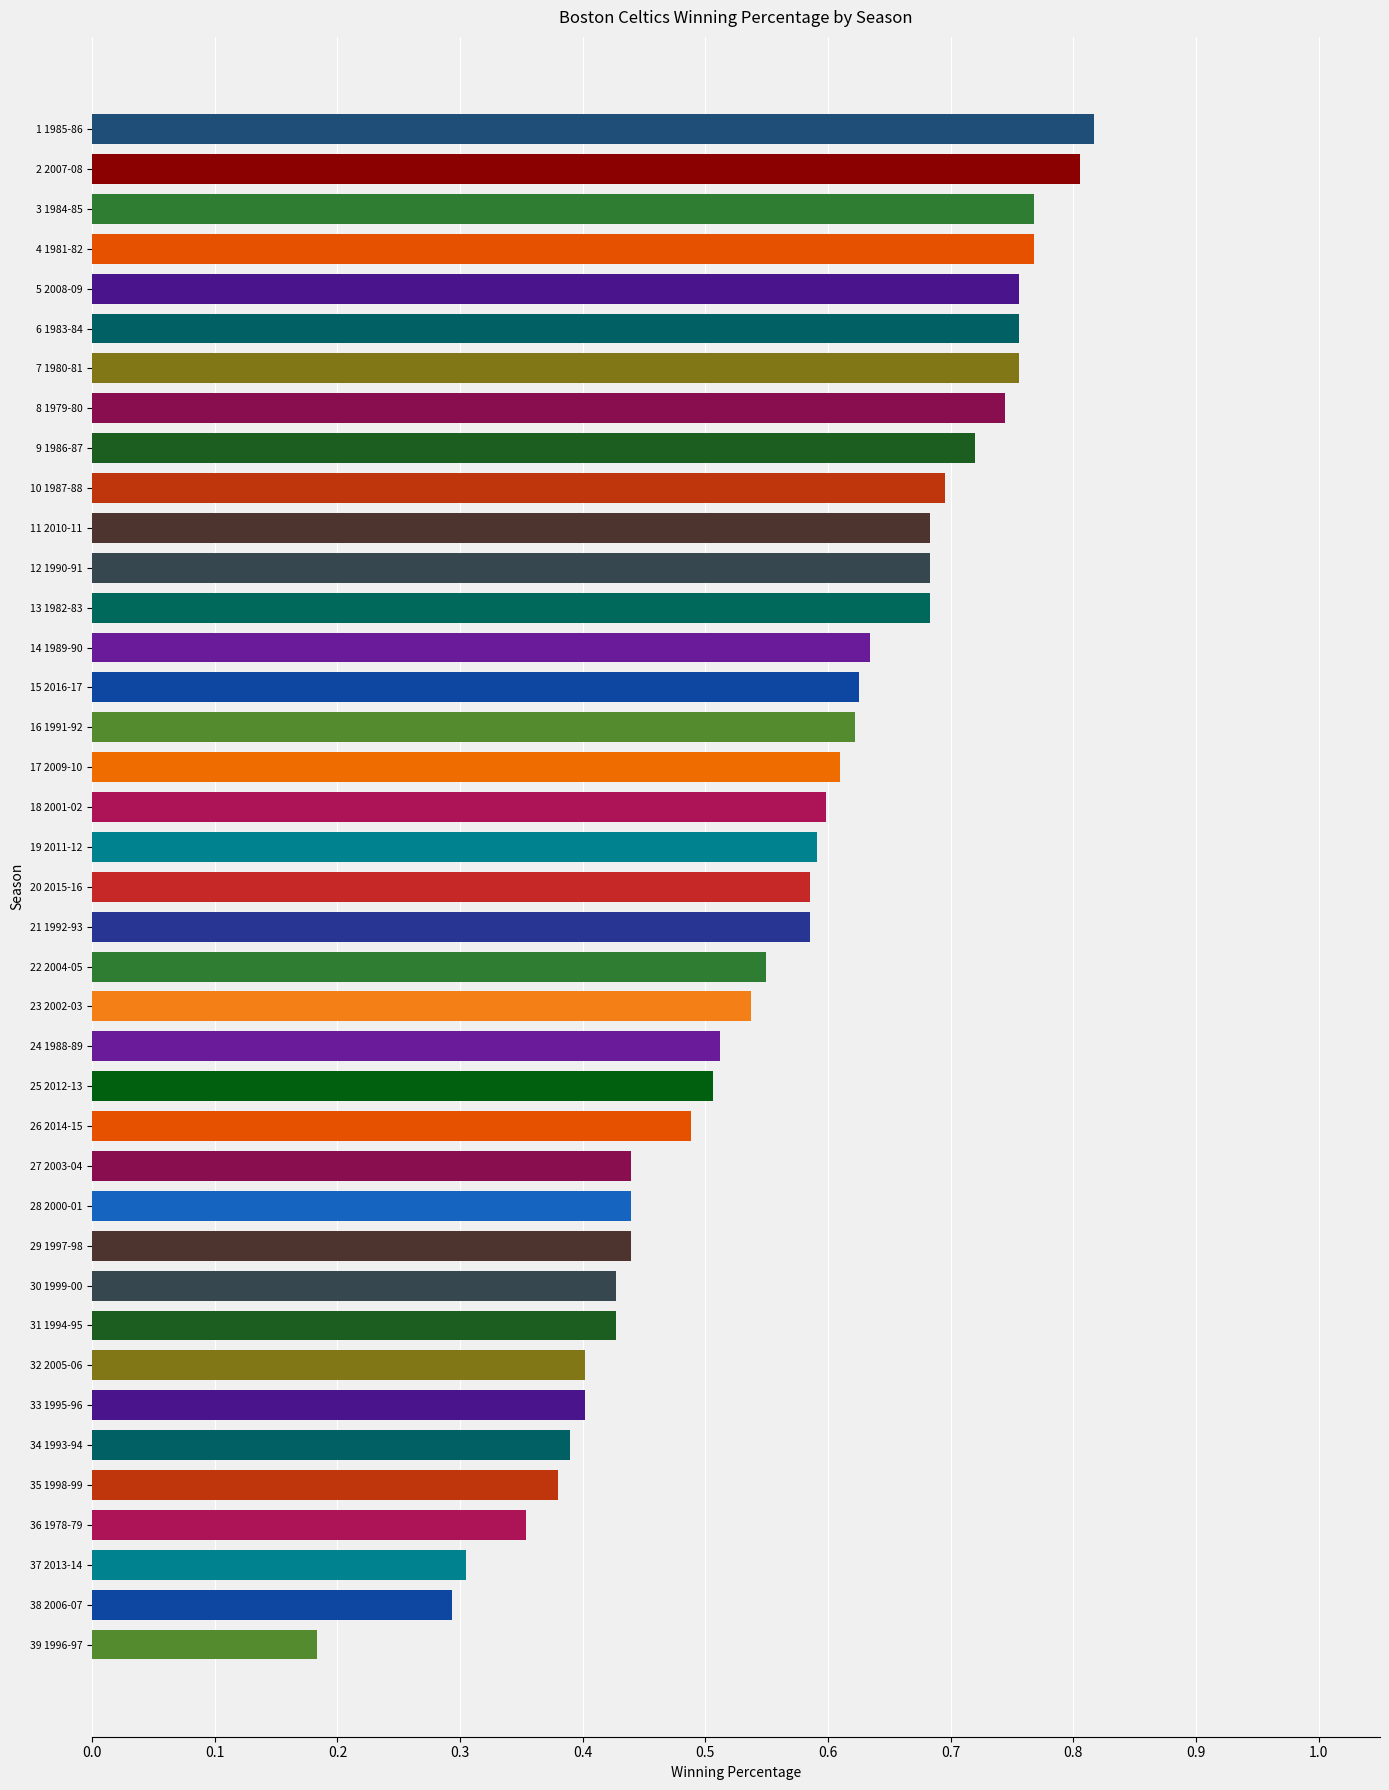

Between 1 1985-86 and 9 1986-87, which is larger?

1 1985-86